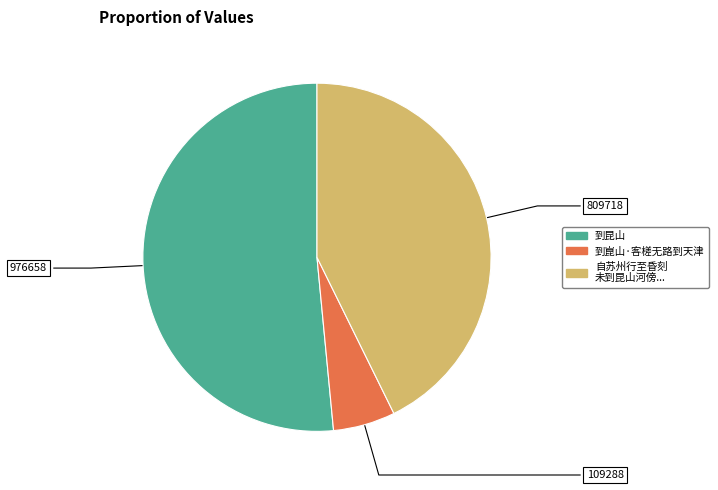

Which slice is the smallest?

到崑山·客槎无路到天津